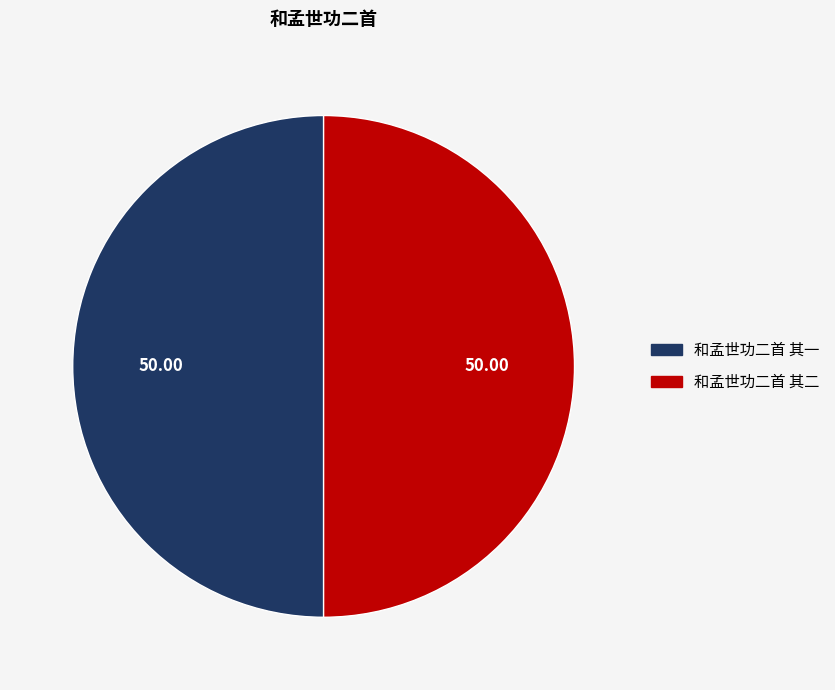

Is it true that 和孟世功二首 其二 is 50% of the pie?

True